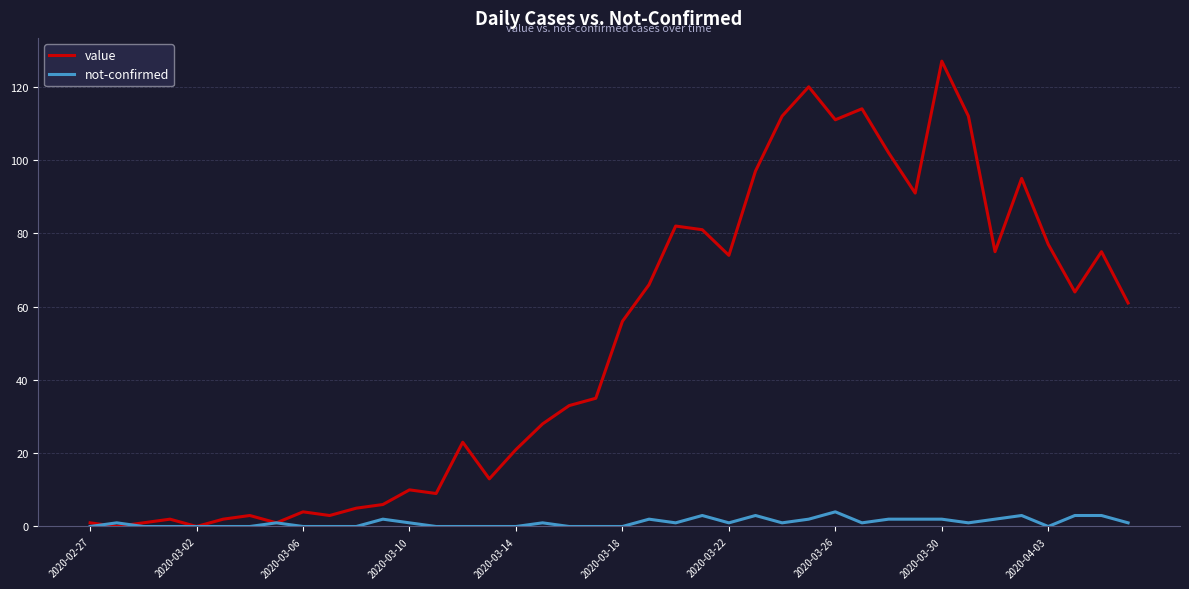

List the series in order of their overall mean, highest first.

value, not-confirmed